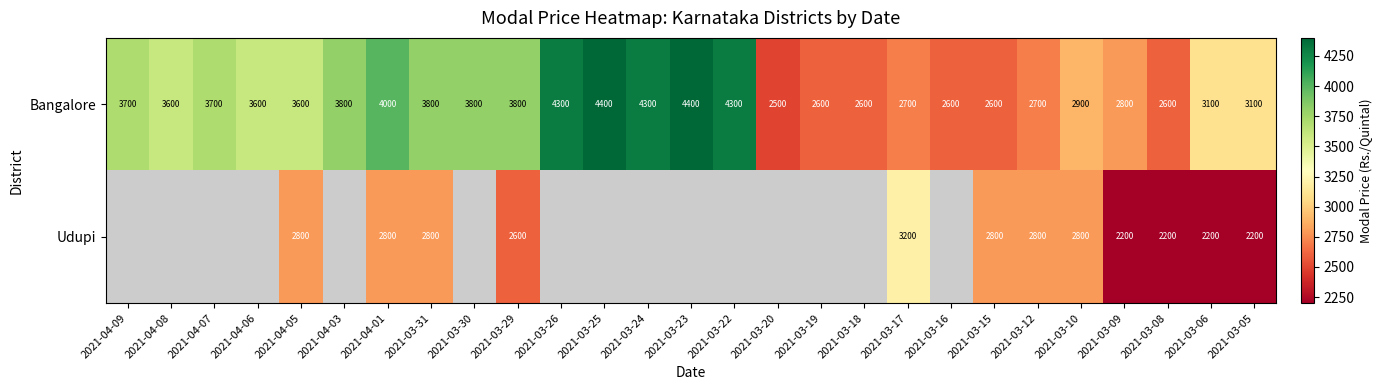

True or false: Bangalore has a value of 1843.3 at 2021-03-30.

False